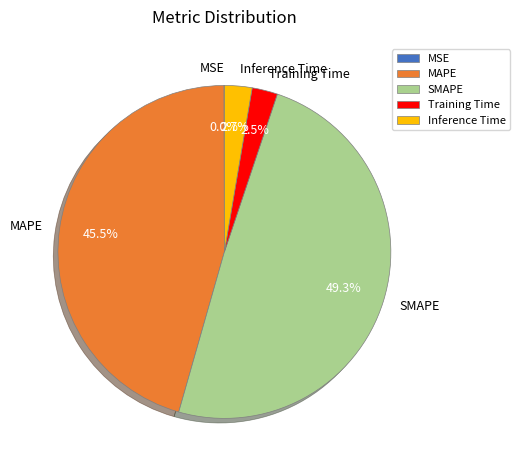

Is it true that SMAPE is 49% of the pie?

True